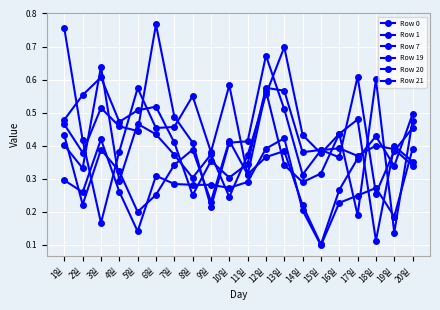

The value of Row 21 at 19일 is 0.2. True or false?

False